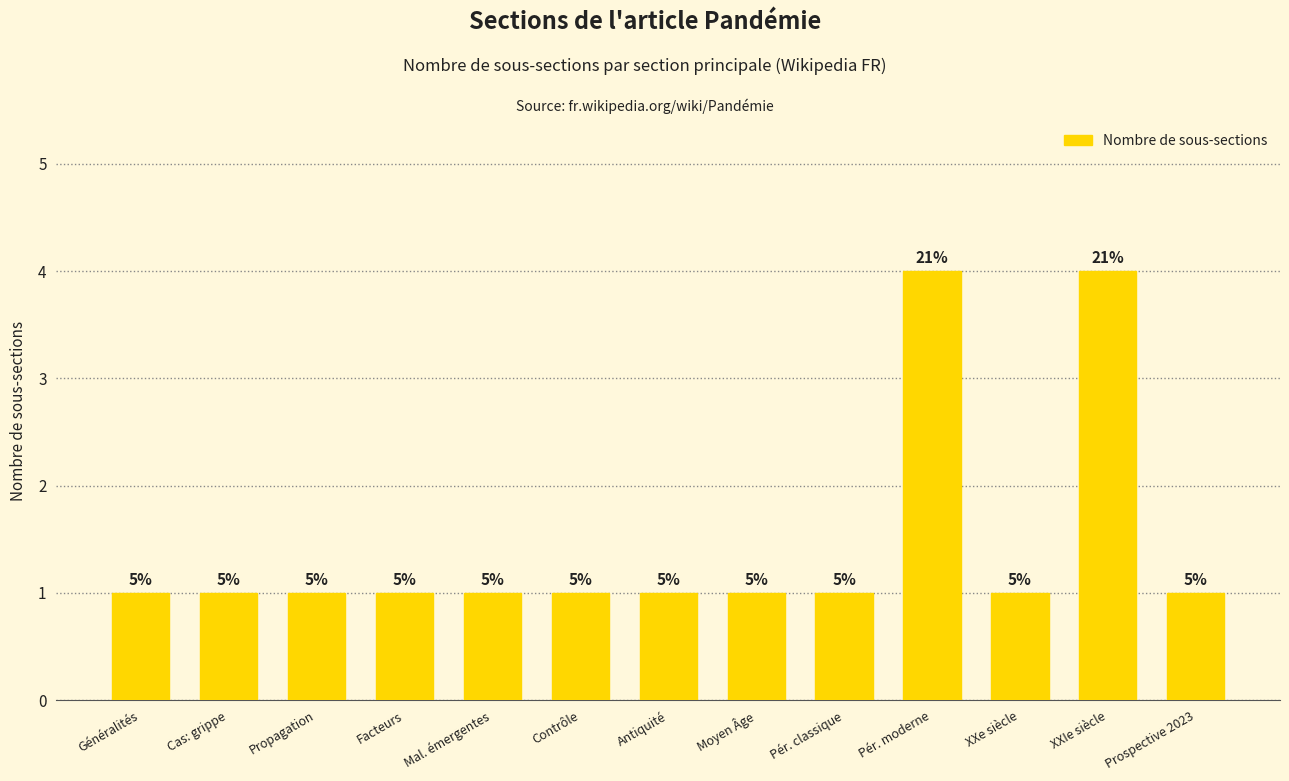

Does the chart contain any negative values?

No